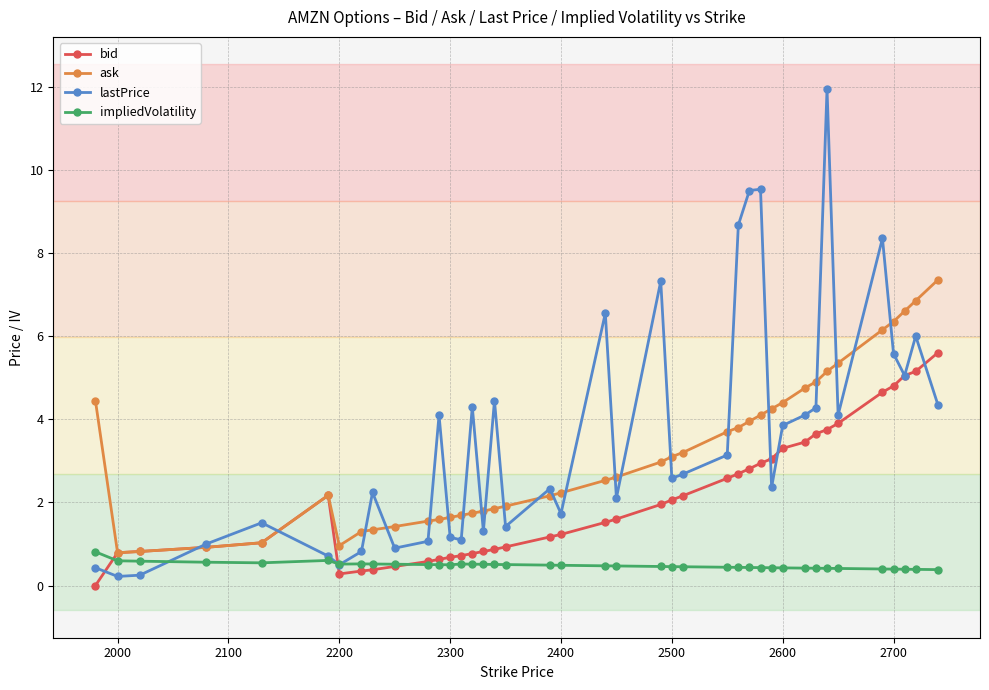

What is the highest value of the lastPrice series?

11.9